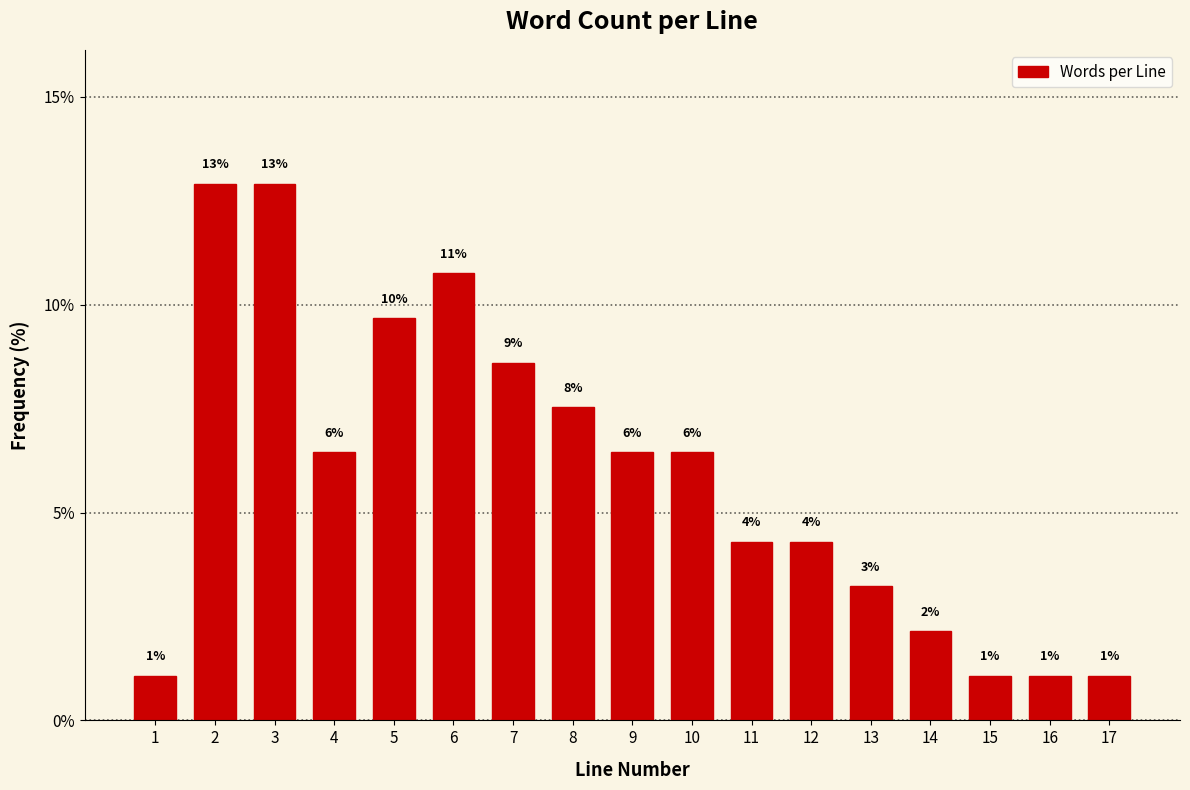

Does the chart contain any negative values?

No